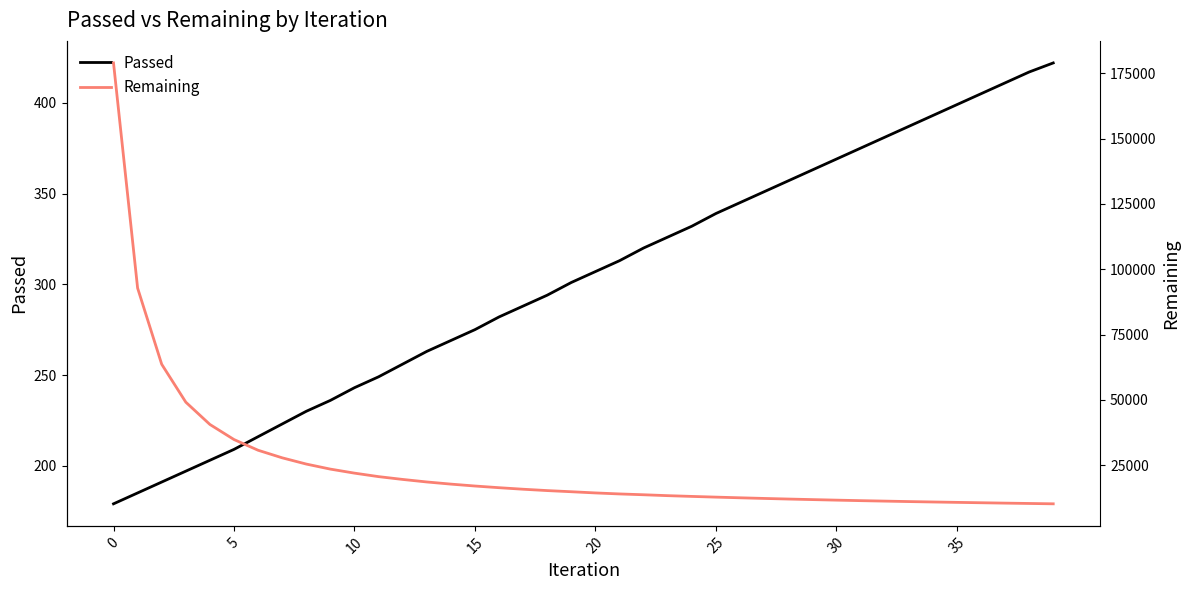

What is the minimum value shown in the chart?

179